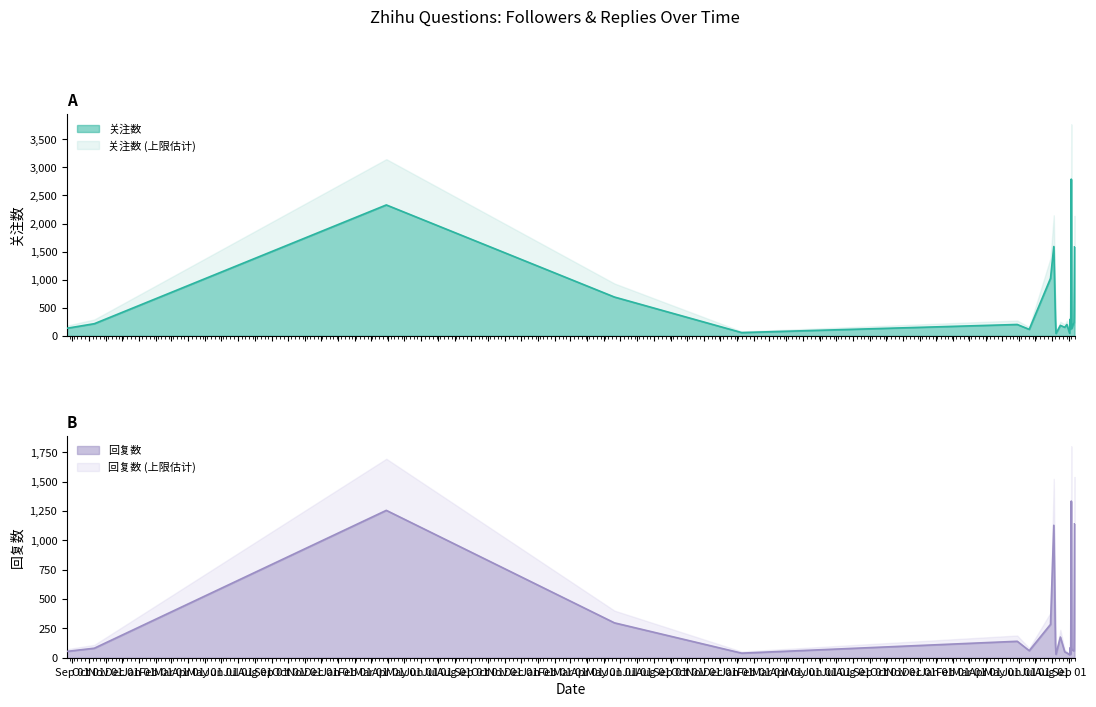

True or false: 回复数 and 关注数 cross at least once.

False